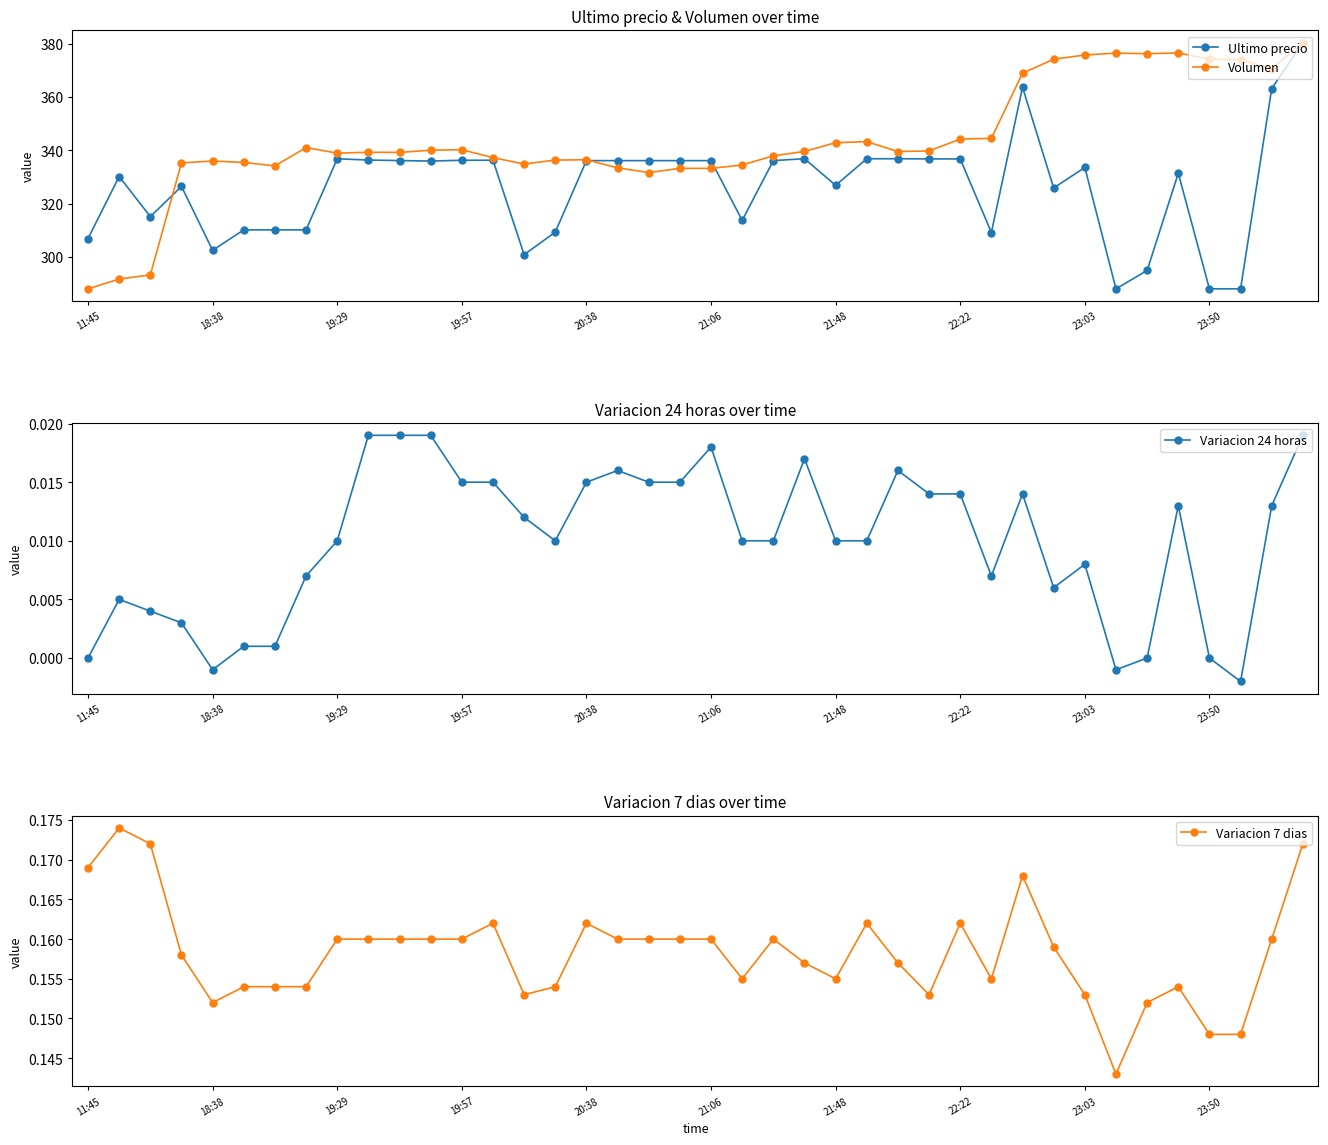

True or false: Variacion 7 dias has a value of 0.3 at 25.

False